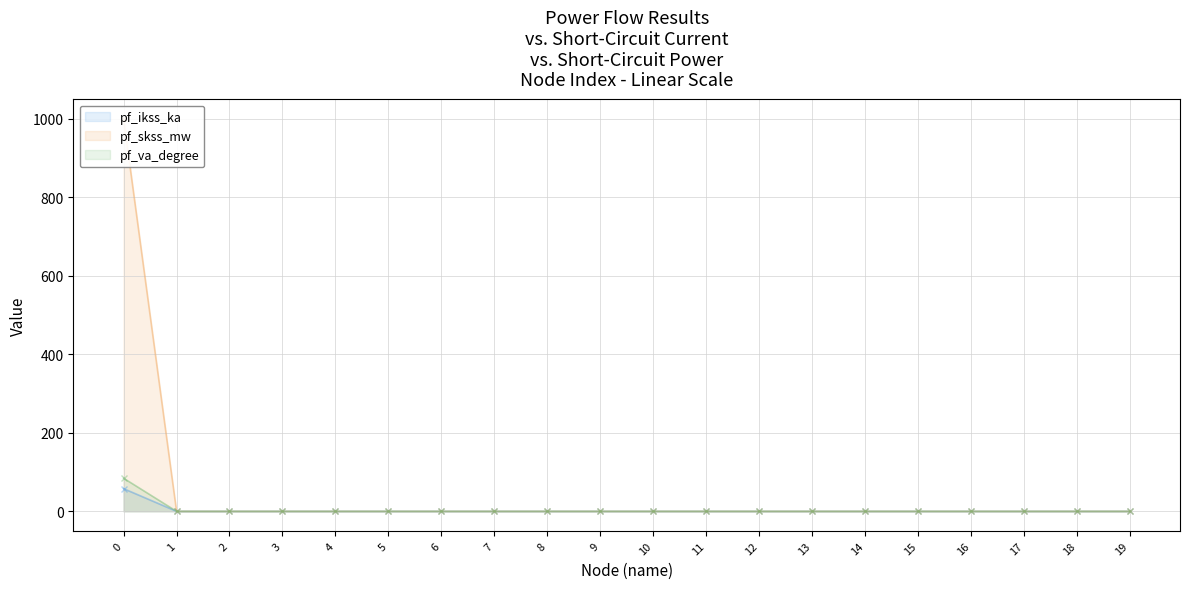

Does the chart display data point markers on the line(s)?

Yes